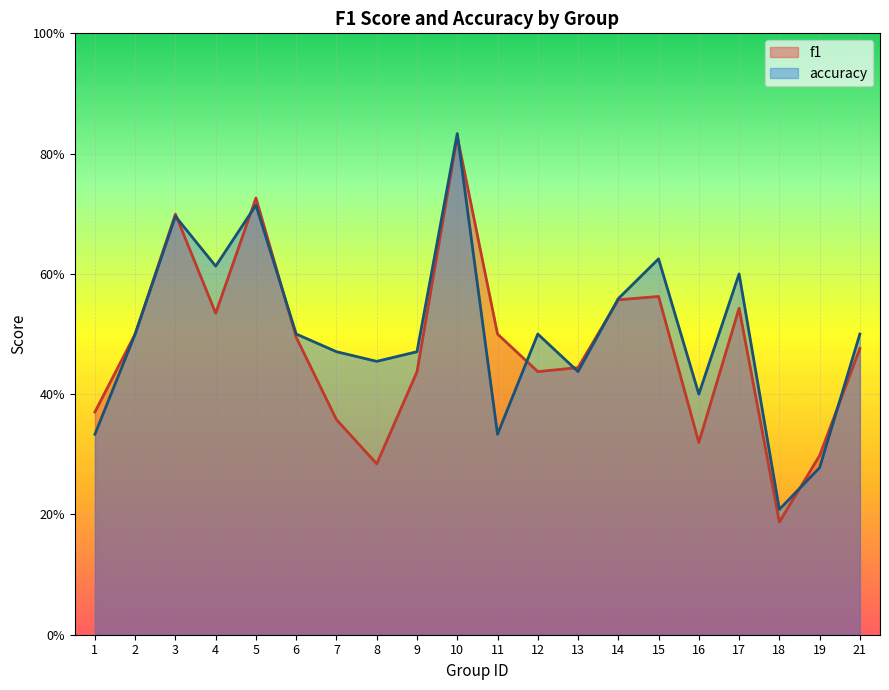

Reading left to right, transcribe all the data shown in this chart.

f1: 0.4	0.5	0.7	0.5	0.7	0.5	0.4	0.3	0.4	0.8	0.5	0.4	0.4	0.6	0.6	0.3	0.5	0.2	0.3	0.5
accuracy: 0.3	0.5	0.7	0.6	0.7	0.5	0.5	0.5	0.5	0.8	0.3	0.5	0.4	0.6	0.6	0.4	0.6	0.2	0.3	0.5